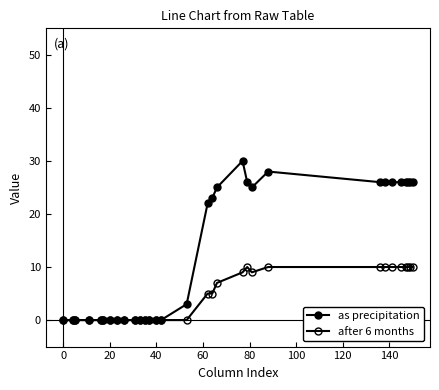

Does the chart have visible grid lines?

No